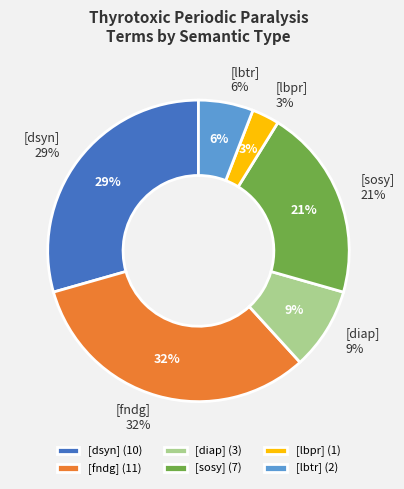

What percentage is the [fndg] slice, to the nearest percent?

32%